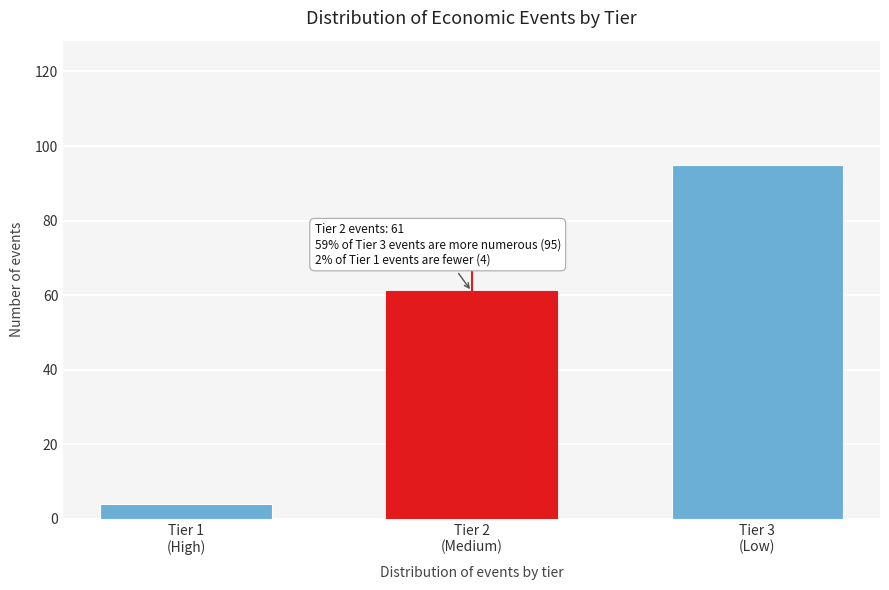

Reading left to right, what are all the values shown in this chart?

4	61	95